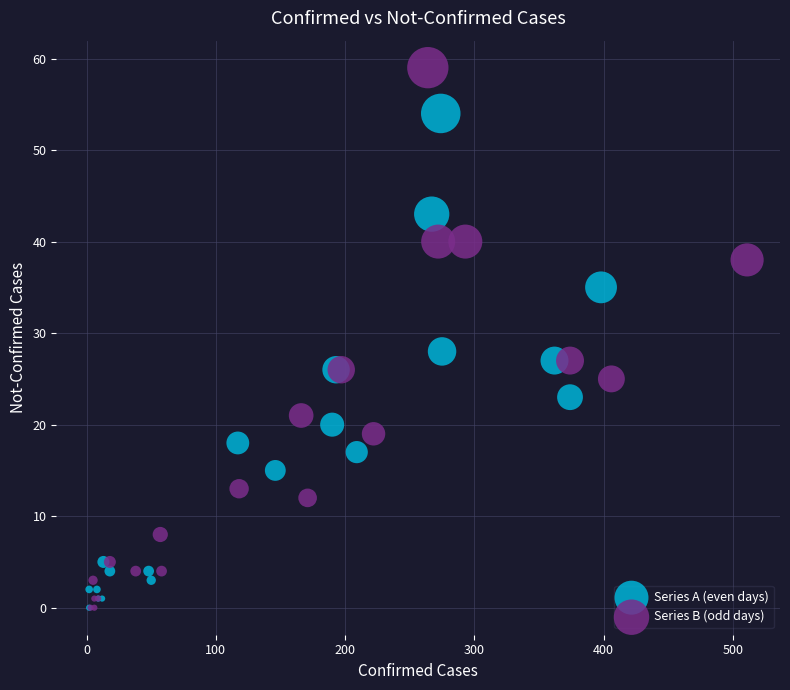

Which series has the widest spread of Y values?

Series B (odd days)